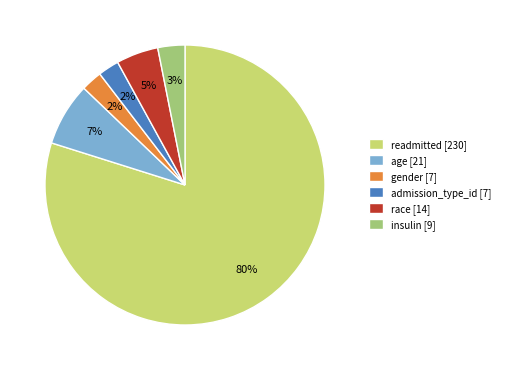

What is the largest slice in the pie chart?

readmitted [230]